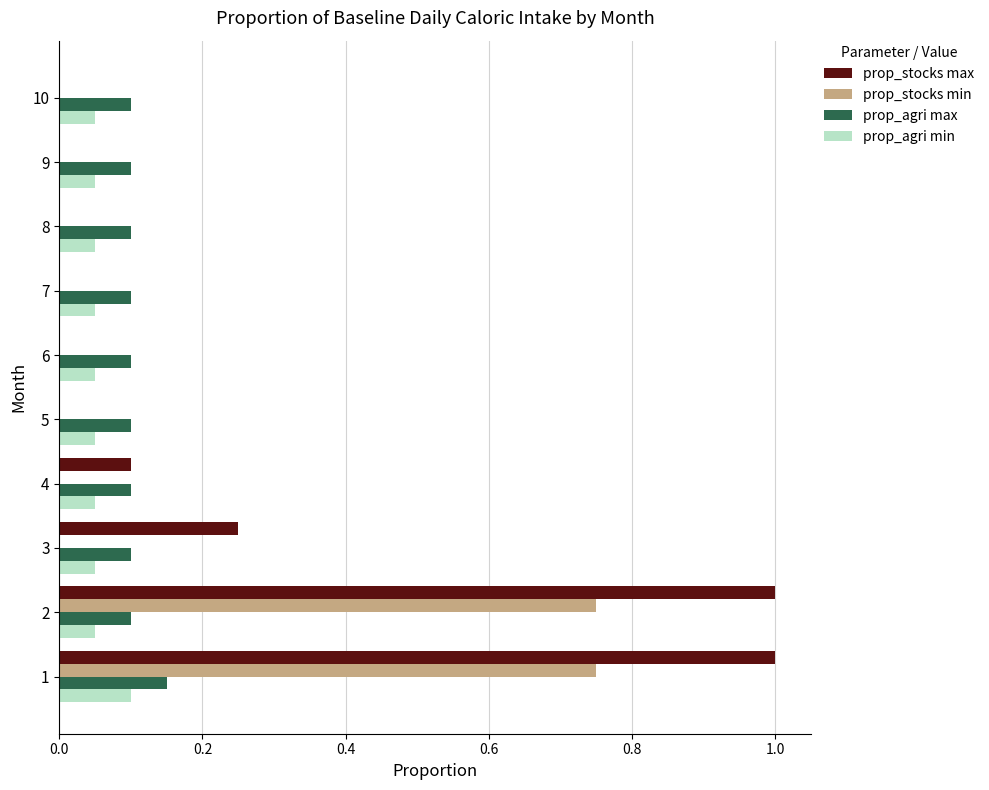

How many series are shown in this chart?

4